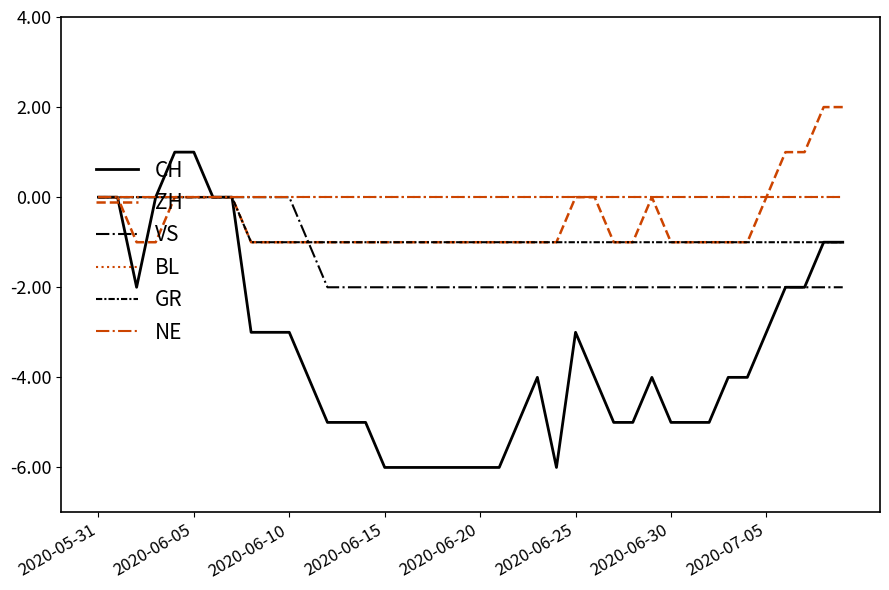

Is this an area chart (filled region under the line)?

No